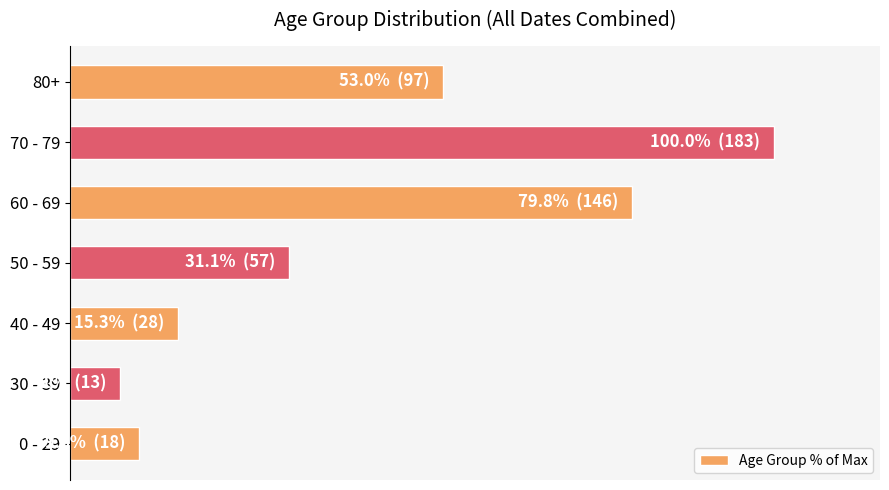

Does the chart contain any negative values?

No